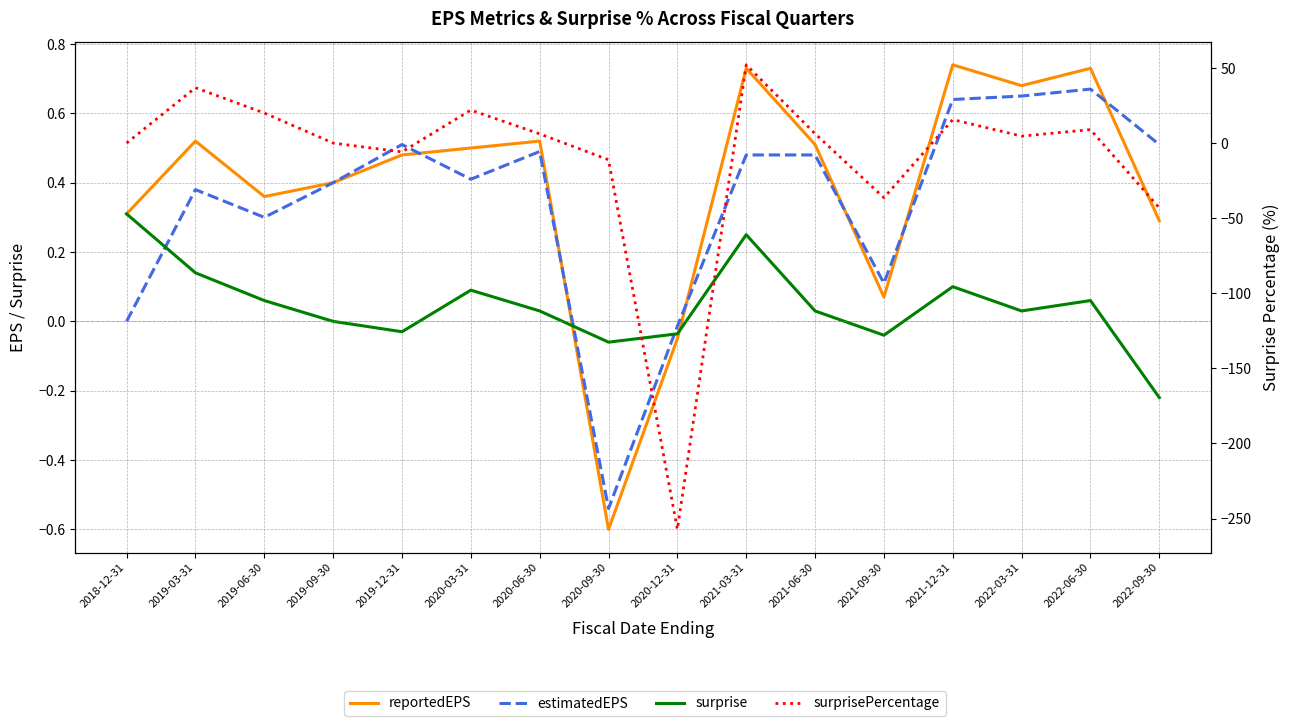

Reading right to left, what are all the values shown in this chart?

reportedEPS: 2022-09-30=0.3	2022-06-30=0.7	2022-03-31=0.7	2021-12-31=0.7	2021-09-30=0.1	2021-06-30=0.5	2021-03-31=0.7	2020-12-31=-0.1	2020-09-30=-0.6	2020-06-30=0.5	2020-03-31=0.5	2019-12-31=0.5	2019-09-30=0.4	2019-06-30=0.4	2019-03-31=0.5	2018-12-31=0.3
estimatedEPS: 2022-09-30=0.5	2022-06-30=0.7	2022-03-31=0.7	2021-12-31=0.6	2021-09-30=0.1	2021-06-30=0.5	2021-03-31=0.5	2020-12-31=-0.0	2020-09-30=-0.5	2020-06-30=0.5	2020-03-31=0.4	2019-12-31=0.5	2019-09-30=0.4	2019-06-30=0.3	2019-03-31=0.4	2018-12-31=0.0
surprise: 2022-09-30=-0.2	2022-06-30=0.1	2022-03-31=0.0	2021-12-31=0.1	2021-09-30=-0.0	2021-06-30=0.0	2021-03-31=0.2	2020-12-31=-0.0	2020-09-30=-0.1	2020-06-30=0.0	2020-03-31=0.1	2019-12-31=-0.0	2019-09-30=0.0	2019-06-30=0.1	2019-03-31=0.1	2018-12-31=0.3
surprisePercentage: 2022-09-30=-43.1	2022-06-30=9.0	2022-03-31=4.6	2021-12-31=15.6	2021-09-30=-36.4	2021-06-30=6.2	2021-03-31=52.1	2020-12-31=-257.1	2020-09-30=-11.1	2020-06-30=6.1	2020-03-31=22.0	2019-12-31=-5.9	2019-09-30=0.0	2019-06-30=20.0	2019-03-31=36.8	2018-12-31=0.0